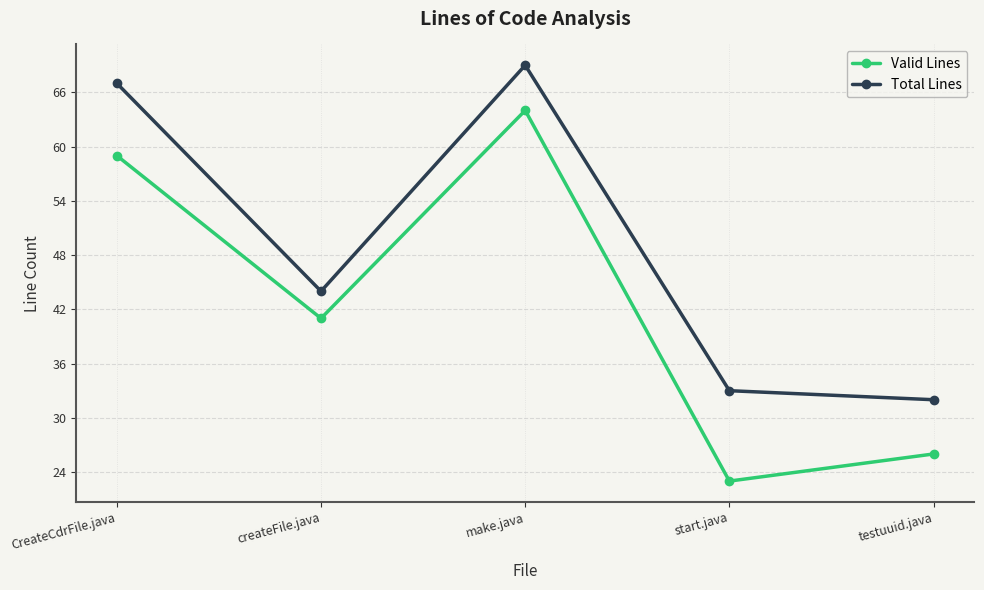

Reading right to left, what are all the values shown in this chart?

Valid Lines: testuuid.java=26	start.java=23	make.java=64	createFile.java=41	CreateCdrFile.java=59
Total Lines: testuuid.java=32	start.java=33	make.java=69	createFile.java=44	CreateCdrFile.java=67